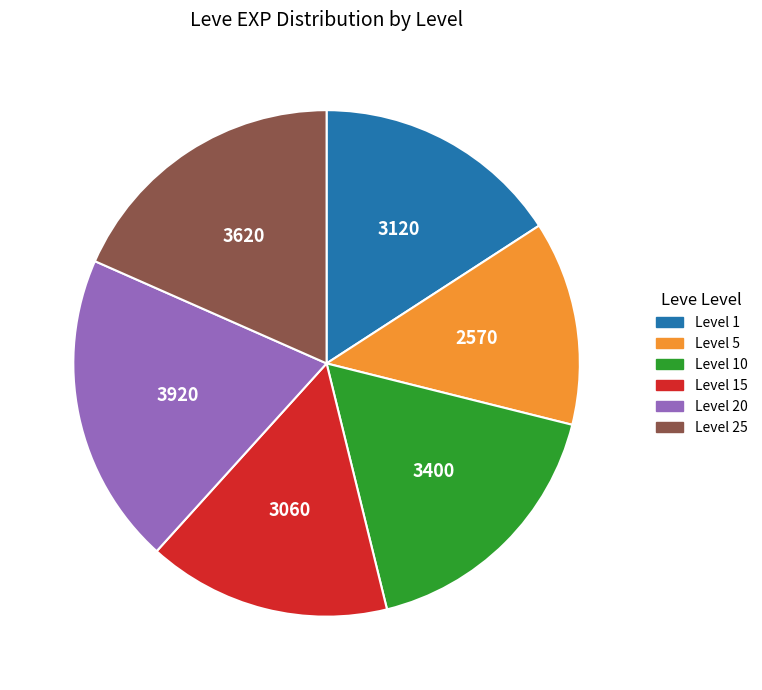

Does any single category account for the majority?

No